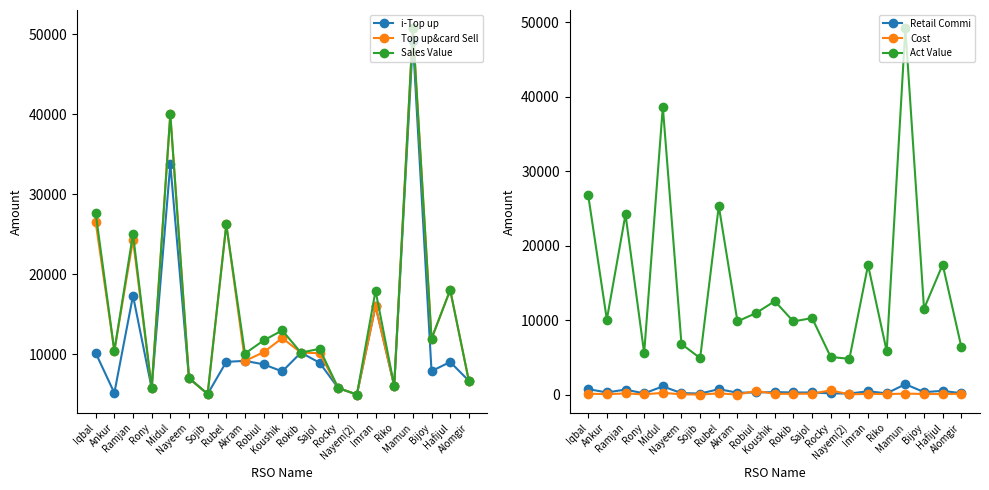

How many values in the Act Value series exceed 10279?

11